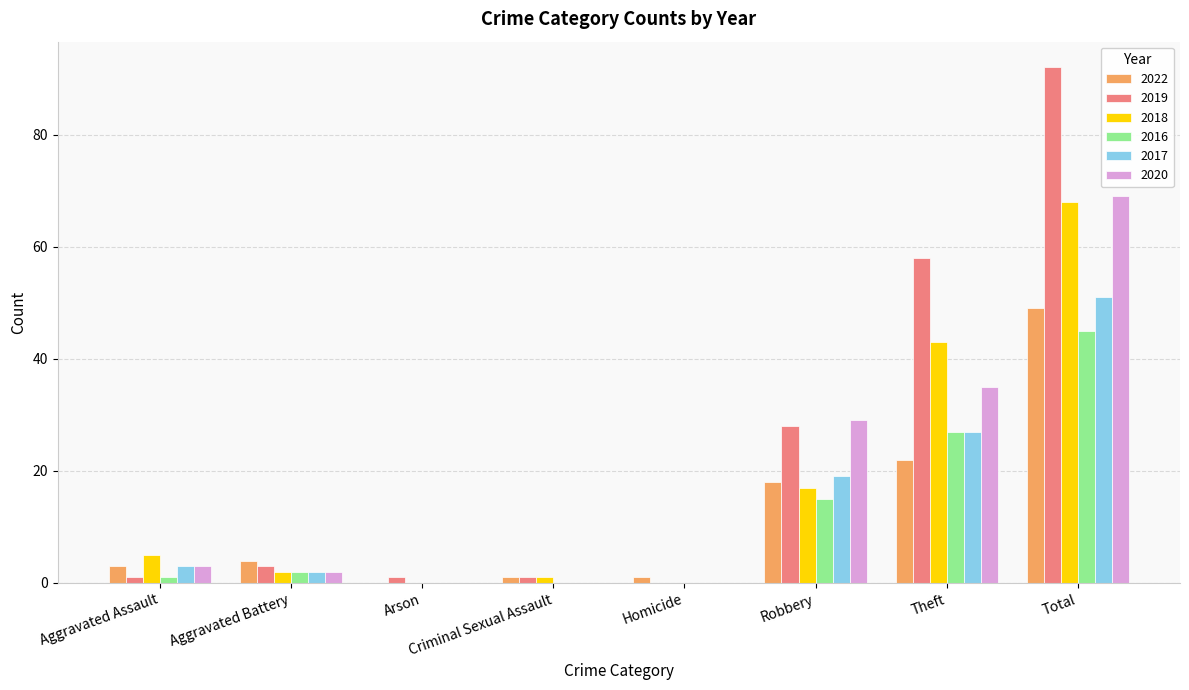

Reading left to right, what are all the values shown in this chart?

2022: 3	4	0	1	1	18	22	49
2019: 1	3	1	1	0	28	58	92
2018: 5	2	0	1	0	17	43	68
2016: 1	2	0	0	0	15	27	45
2017: 3	2	0	0	0	19	27	51
2020: 3	2	0	0	0	29	35	69